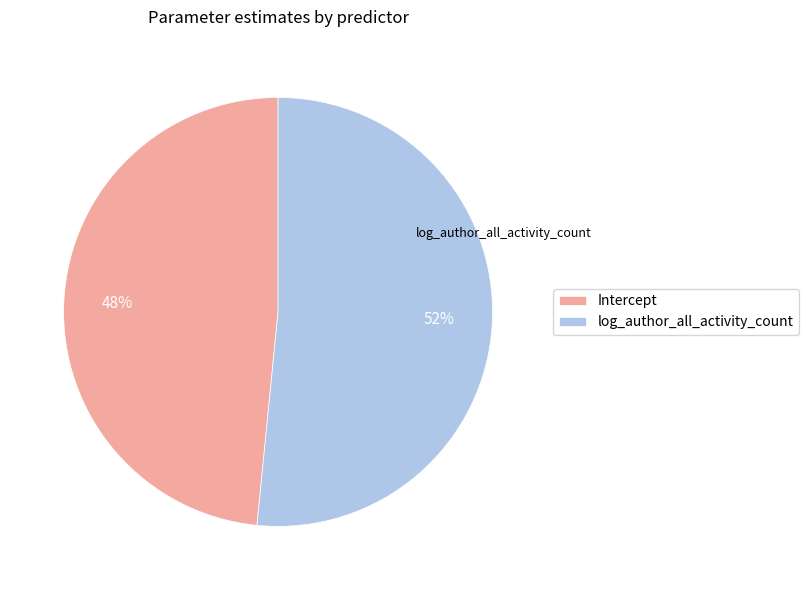

To the nearest percent, what is the combined percentage of Intercept and log_author_all_activity_count?

100%